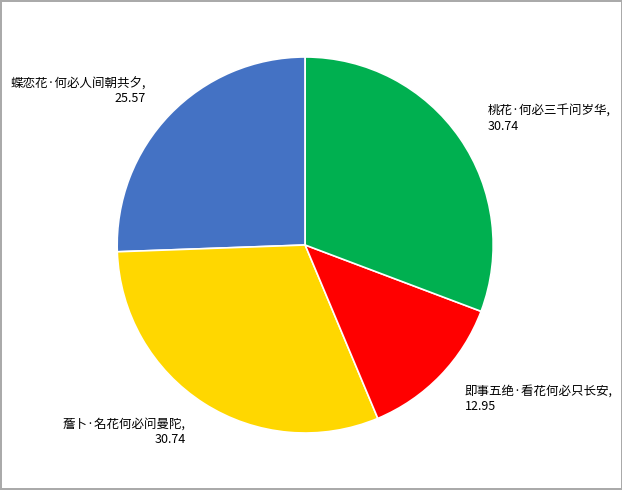

Combined, do 薝卜·名花何必问曼陀 and 桃花·何必三千问岁华 account for over 50%?

Yes